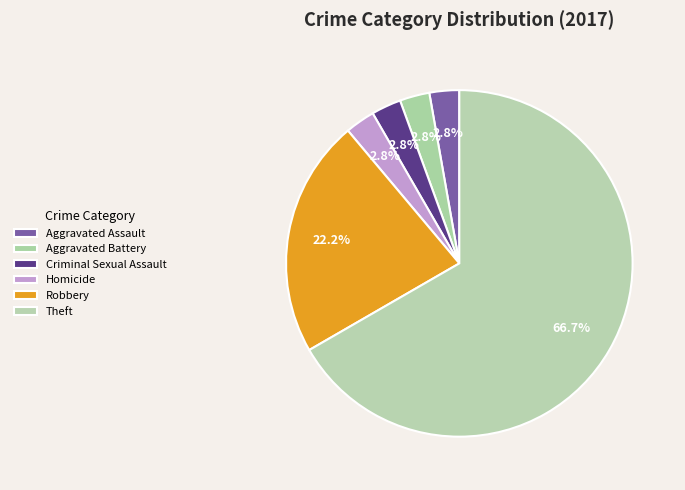

Approximately how many times larger is the value at Robbery compared to Criminal Sexual Assault?

8.0